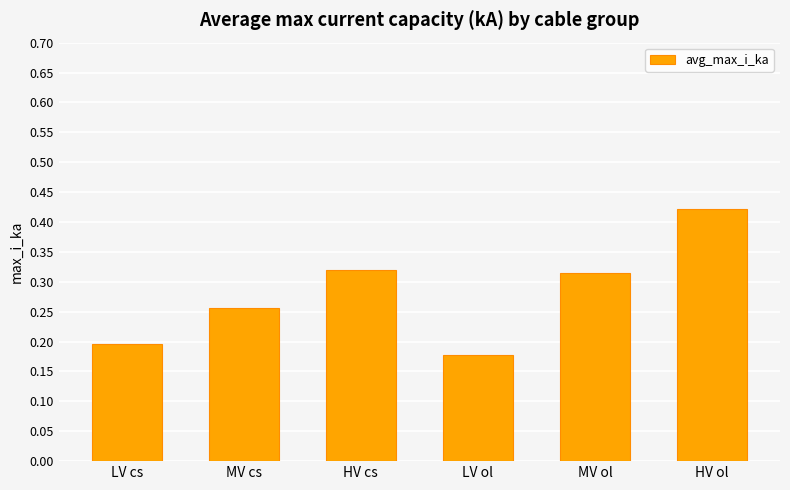

Where is the data nearest to the value 0?

LV ol